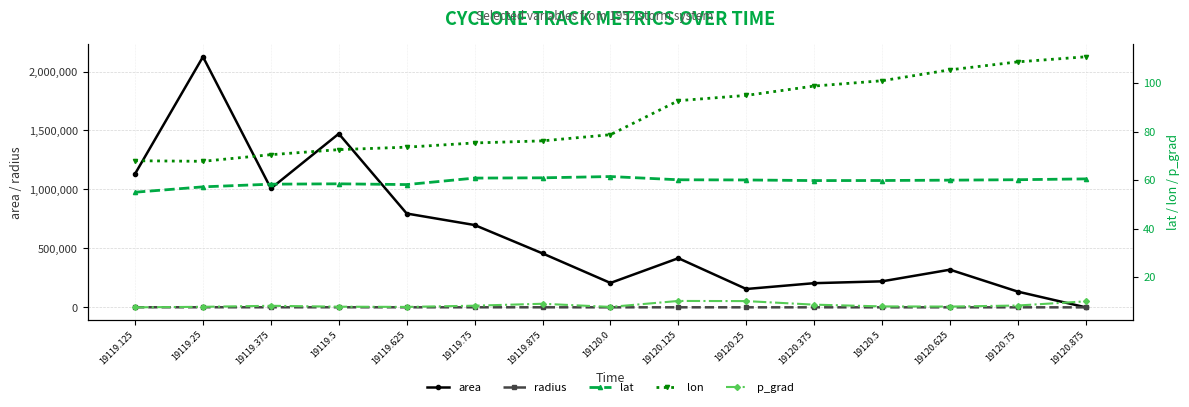

Reading left to right, what are all the values shown in this chart?

area: 1132500.0	2125000.0	1008125.0	1472500.0	795625.0	698125.0	457500.0	206875.0	416875.0	155625.0	205000.0	220625.0	319375.0	133125.0	0.0
radius: 600.4	822.4	566.5	684.6	503.2	471.4	381.6	256.6	364.3	222.6	255.4	265.0	318.8	205.9	0.0
lat: 55.0	57.2	58.4	58.5	58.2	60.9	61.0	61.5	60.2	60.1	59.8	59.9	60.0	60.2	60.5
lon: 68.0	67.8	70.5	72.6	73.6	75.4	76.2	78.8	92.8	95.0	98.9	101.1	105.6	108.8	110.9
p_grad: 7.5	7.7	8.1	7.8	7.7	8.2	9.0	7.7	10.1	10.1	8.6	7.9	7.8	8.3	10.0